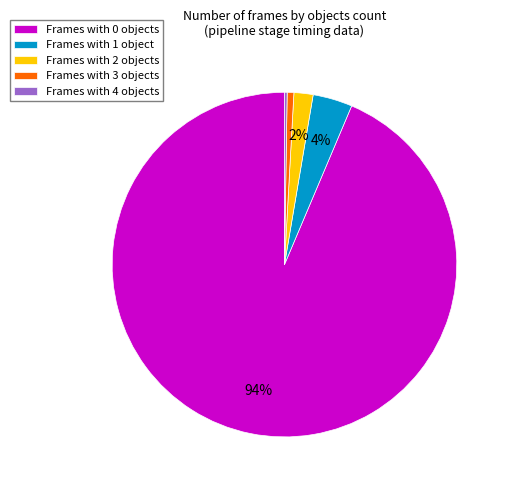

To the nearest percent, what percentage of the pie is Frames with 3 objects?

1%